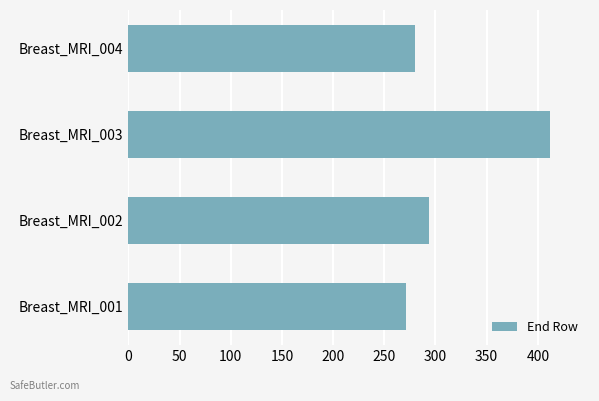

Reading bottom to top, transcribe all the data shown in this chart.

Breast_MRI_001=271	Breast_MRI_002=294	Breast_MRI_003=412	Breast_MRI_004=280